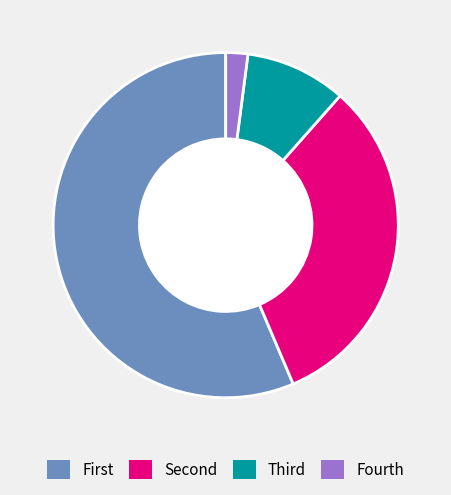

Is there any slice that represents more than half of the pie?

Yes